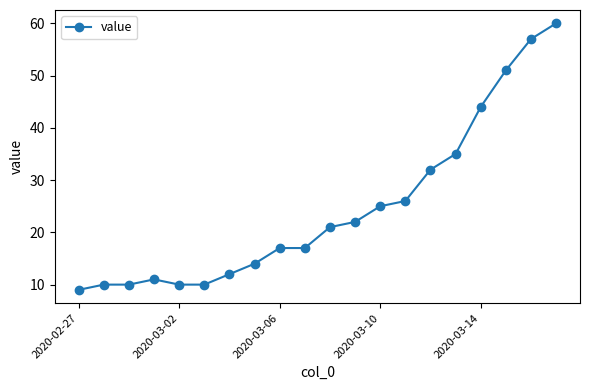

How many categories are shown in the chart?

20